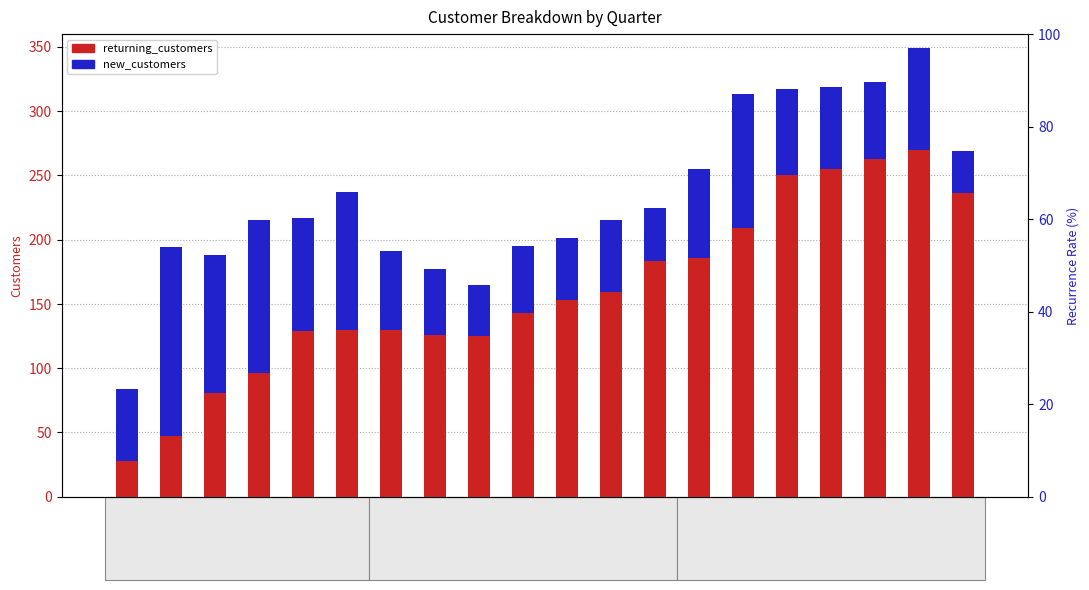

What is the maximum value for new_customers?

147